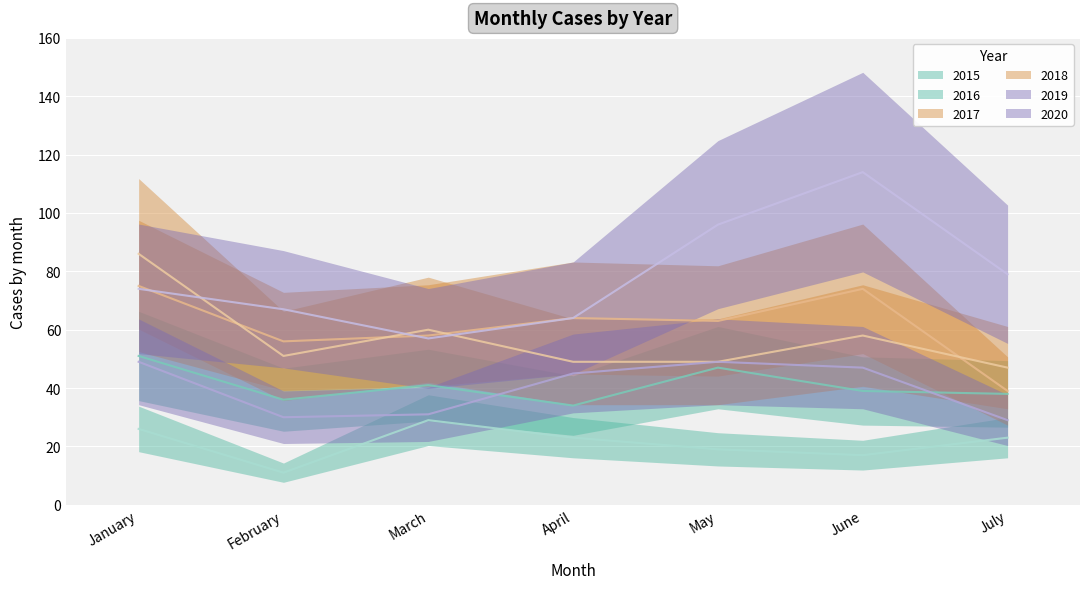

Which series changed the most between February and July?

2017